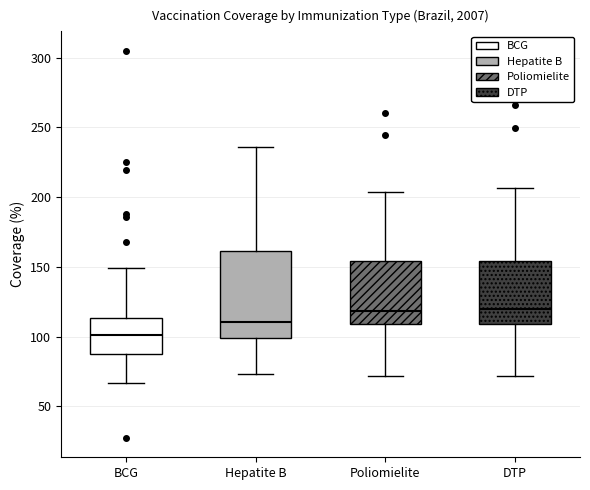

Reading left to right, transcribe this box plot: for each box, give where its median line is, the range the box spans, and where its two whiskers end, as read against the y-axis. The values are not printed on the chart, so give them approximately, as read against the axis.

BCG: median 100, box 85 to 115, whiskers 65 to 150
Hepatite B: median 110, box 100 to 160, whiskers 75 to 235
Poliomielite: median 120, box 110 to 155, whiskers 70 to 205
DTP: median 120, box 110 to 155, whiskers 70 to 205